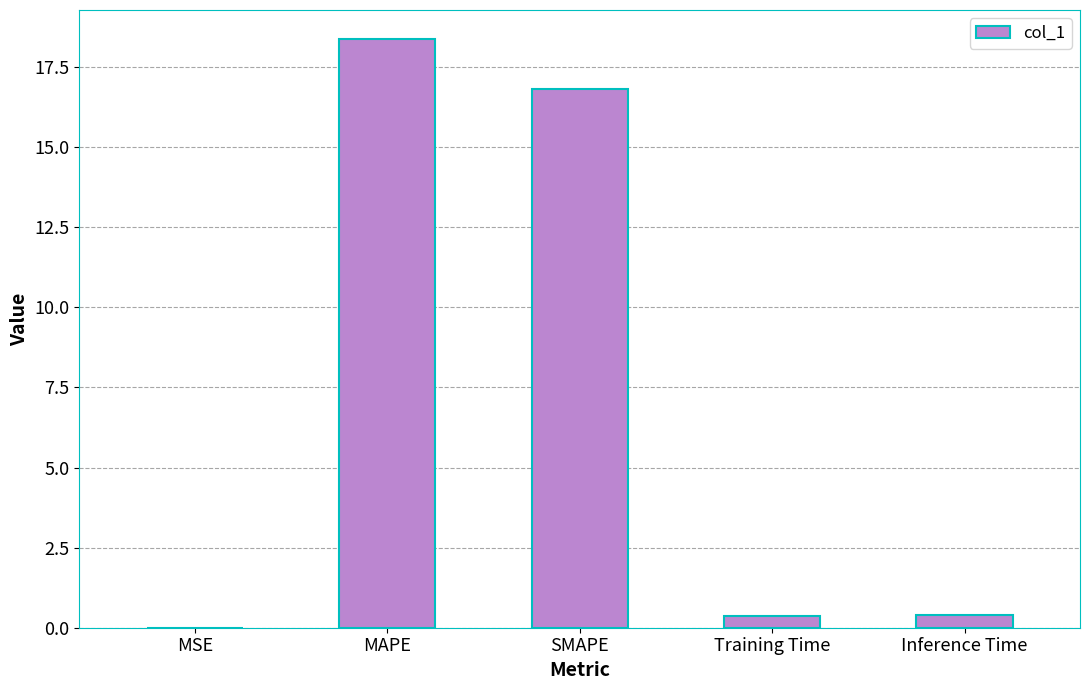

Where is the data nearest to the value 9?

SMAPE